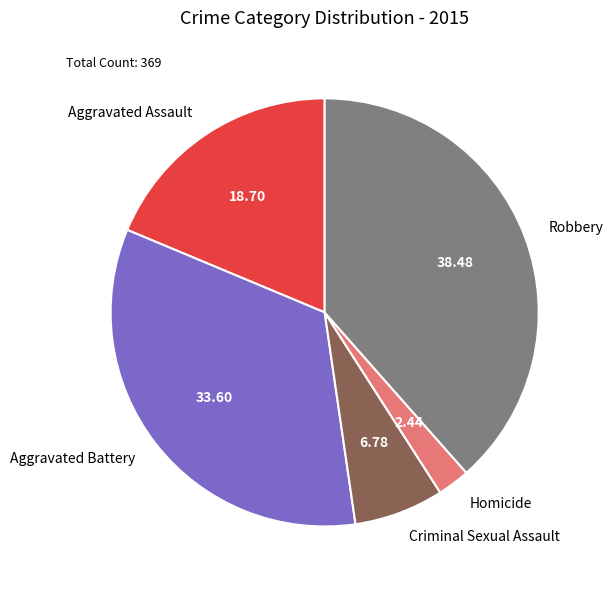

Rank the categories by value from lowest to highest.

Homicide, Criminal Sexual Assault, Aggravated Assault, Aggravated Battery, Robbery